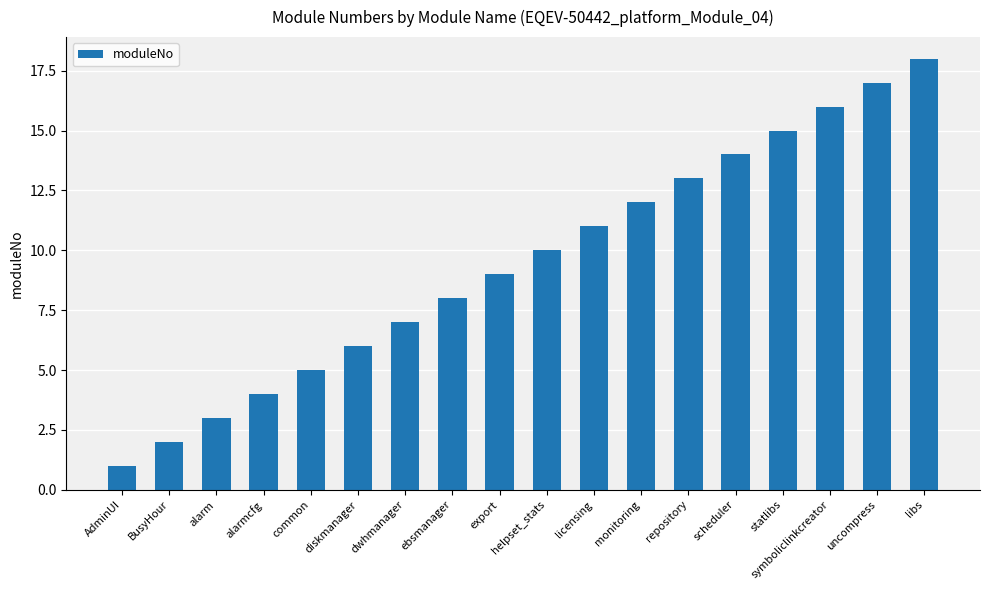

List the labels in order of value, largest first.

libs, uncompress, symboliclinkcreator, statlibs, scheduler, repository, monitoring, licensing, helpset_stats, export, ebsmanager, dwhmanager, diskmanager, common, alarmcfg, alarm, BusyHour, AdminUI